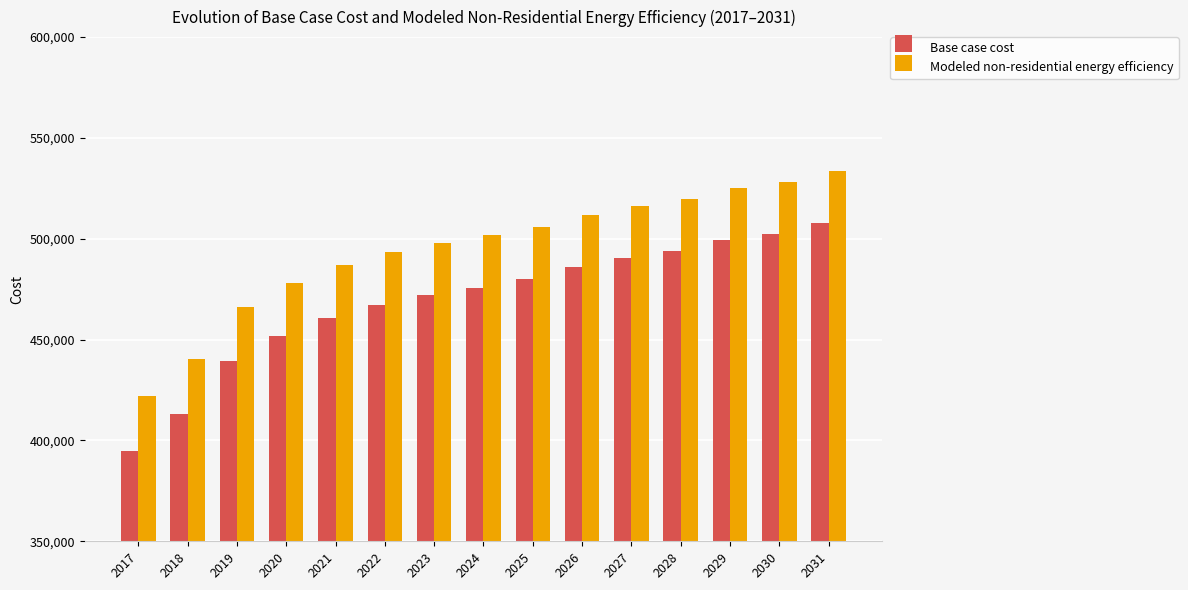

Where does the Modeled non-residential energy efficiency series first go above 501640?

2024